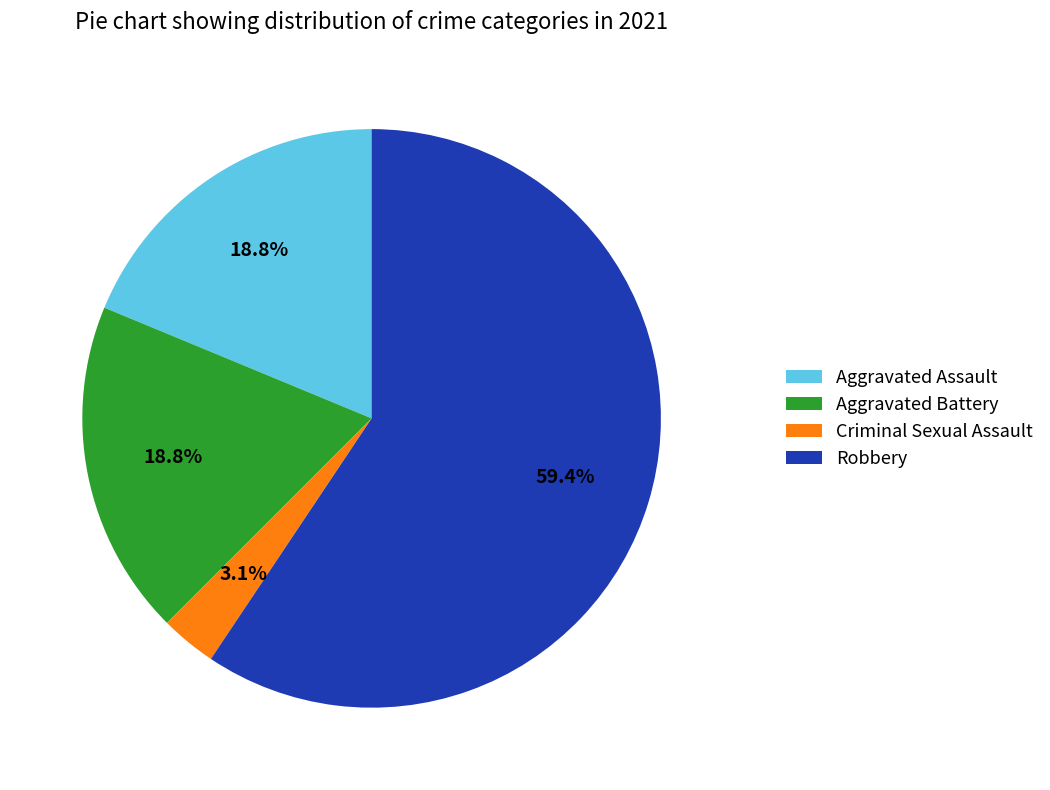

True or false: Criminal Sexual Assault accounts for 14% of the total.

False